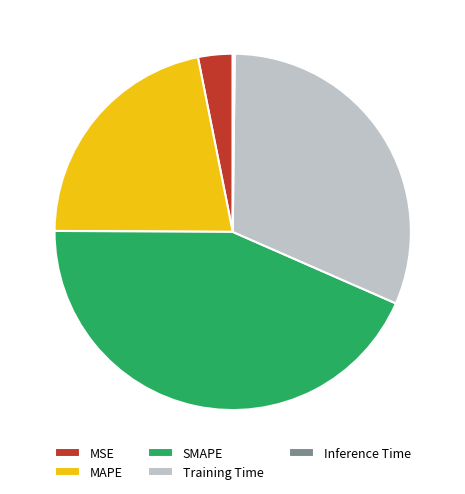

Is there any slice that represents more than half of the pie?

No